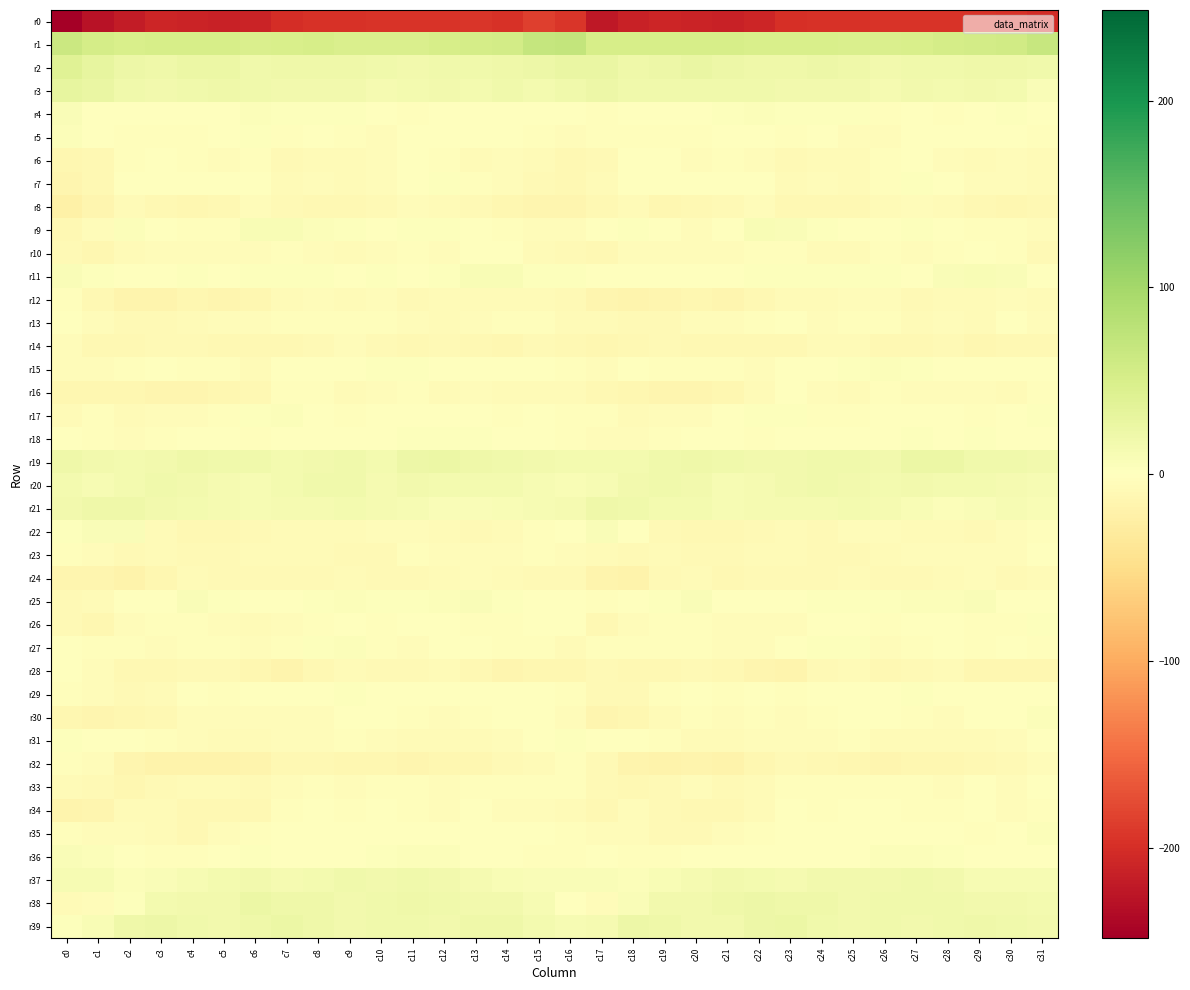

Reading left to right, transcribe all the data shown in this chart.

r0: c0=-248.5	c1=-227.2	c2=-217.7	c3=-208.7	c4=-211.2	c5=-211.9	c6=-211.5	c7=-201.3	c8=-196.4	c9=-197.2	c10=-195.0	c11=-194.2	c12=-194.6	c13=-193.5	c14=-196.6	c15=-184.9	c16=-192.3	c17=-223.0	c18=-212.6	c19=-209.5	c20=-211.6	c21=-212.3	c22=-207.9	c23=-198.5	c24=-196.6	c25=-196.4	c26=-194.4	c27=-194.6	c28=-194.2	c29=-194.3	c30=-196.5	c31=-203.6
r1: c0=62.9	c1=53.1	c2=50.5	c3=51.7	c4=50.6	c5=52.4	c6=48.4	c7=49.3	c8=50.5	c9=47.7	c10=47.0	c11=48.0	c12=52.3	c13=54.0	c14=56.3	c15=68.0	c16=70.6	c17=52.1	c18=51.6	c19=51.0	c20=51.5	c21=51.1	c22=48.6	c23=50.1	c24=49.8	c25=47.3	c26=46.9	c27=49.6	c28=52.7	c29=55.0	c30=57.6	c31=66.1
r2: c0=39.8	c1=30.4	c2=22.2	c3=20.7	c4=25.1	c5=24.5	c6=19.0	c7=20.5	c8=20.9	c9=20.3	c10=18.3	c11=17.0	c12=19.2	c13=18.4	c14=20.8	c15=23.1	c16=26.4	c17=26.8	c18=20.9	c19=22.2	c20=26.1	c21=21.6	c22=20.1	c23=20.2	c24=21.5	c25=19.4	c26=17.4	c27=17.8	c28=18.9	c29=19.4	c30=20.2	c31=19.3
r3: c0=29.7	c1=26.6	c2=18.8	c3=17.3	c4=18.7	c5=19.5	c6=18.2	c7=17.2	c8=16.9	c9=16.4	c10=13.2	c11=14.6	c12=16.8	c13=14.9	c14=17.6	c15=13.8	c16=18.7	c17=21.6	c18=18.3	c19=17.5	c20=19.3	c21=18.7	c22=18.0	c23=17.0	c24=17.1	c25=15.6	c26=12.1	c27=17.0	c28=14.8	c29=16.9	c30=15.0	c31=6.2
r4: c0=6.0	c1=0.6	c2=-1.9	c3=-1.3	c4=-0.9	c5=1.2	c6=4.5	c7=3.7	c8=2.2	c9=2.8	c10=-1.7	c11=-2.3	c12=-1.9	c13=-1.4	c14=1.8	c15=1.6	c16=-0.4	c17=-2.4	c18=-1.6	c19=-1.0	c20=-0.4	c21=2.0	c22=4.5	c23=3.3	c24=2.4	c25=2.0	c26=-3.4	c27=-1.6	c28=-2.1	c29=-0.3	c30=2.6	c31=-1.1
r5: c0=4.4	c1=-0.8	c2=-3.2	c3=-2.8	c4=-2.4	c5=-1.1	c6=2.0	c7=-3.9	c8=-1.5	c9=-3.6	c10=-4.8	c11=-1.5	c12=1.2	c13=-1.0	c14=-1.7	c15=-2.2	c16=-4.8	c17=-3.3	c18=-3.5	c19=-2.1	c20=-2.9	c21=0.7	c22=-0.7	c23=-3.0	c24=-1.7	c25=-4.3	c26=-4.4	c27=0.1	c28=1.0	c29=-1.9	c30=-1.3	c31=-3.6
r6: c0=-12.1	c1=-10.2	c2=-2.3	c3=-0.8	c4=-3.8	c5=-5.1	c6=-2.4	c7=-8.4	c8=-6.2	c9=-7.4	c10=-4.2	c11=-1.1	c12=-3.8	c13=-7.1	c14=-5.5	c15=-7.2	c16=-10.5	c17=-7.8	c18=-1.2	c19=-1.5	c20=-5.4	c21=-3.6	c22=-5.0	c23=-8.0	c24=-6.0	c25=-6.9	c26=-2.5	c27=-1.6	c28=-5.1	c29=-7.2	c30=-4.8	c31=-6.4
r7: c0=-14.3	c1=-10.8	c2=-1.1	c3=-1.5	c4=-1.6	c5=1.4	c6=0.4	c7=-6.2	c8=-5.6	c9=-5.9	c10=-3.9	c11=1.5	c12=2.1	c13=-3.2	c14=-4.1	c15=-8.3	c16=-10.5	c17=-6.8	c18=-1.1	c19=-1.9	c20=-0.4	c21=1.2	c22=-1.8	c23=-7.3	c24=-4.9	c25=-5.9	c26=-2.1	c27=3.3	c28=-0.1	c29=-4.0	c30=-4.5	c31=-6.9
r8: c0=-22.0	c1=-14.6	c2=-6.2	c3=-10.8	c4=-12.2	c5=-10.0	c6=-5.8	c7=-8.2	c8=-11.3	c9=-11.2	c10=-8.8	c11=-5.5	c12=-6.4	c13=-9.2	c14=-12.7	c15=-13.9	c16=-14.7	c17=-10.3	c18=-7.7	c19=-12.1	c20=-11.3	c21=-8.7	c22=-5.5	c23=-10.0	c24=-11.5	c25=-10.8	c26=-7.1	c27=-5.5	c28=-6.9	c29=-11.2	c30=-12.5	c31=-11.4
r9: c0=-11.6	c1=-4.7	c2=4.1	c3=-0.1	c4=-3.7	c5=-2.6	c6=8.0	c7=8.4	c8=4.5	c9=2.3	c10=0.1	c11=2.4	c12=2.9	c13=-0.7	c14=-2.5	c15=-4.2	c16=-5.2	c17=-0.8	c18=3.2	c19=-1.5	c20=-4.6	c21=1.1	c22=9.6	c23=7.0	c24=3.1	c25=1.5	c26=0.6	c27=3.0	c28=1.9	c29=-2.2	c30=-2.5	c31=-4.0
r10: c0=-8.5	c1=-12.1	c2=-6.3	c3=-4.9	c4=-5.4	c5=-5.7	c6=-4.2	c7=-3.0	c8=-4.1	c9=-7.7	c10=-4.2	c11=-3.7	c12=-4.4	c13=-1.5	c14=-1.3	c15=-6.3	c16=-8.2	c17=-11.5	c18=-4.6	c19=-5.4	c20=-5.5	c21=-5.3	c22=-3.8	c23=-2.6	c24=-6.1	c25=-6.6	c26=-3.2	c27=-4.7	c28=-3.4	c29=-0.8	c30=-3.0	c31=-8.7
r11: c0=6.9	c1=3.0	c2=0.7	c3=-0.4	c4=2.2	c5=-0.1	c6=3.3	c7=3.0	c8=2.8	c9=1.8	c10=3.6	c11=0.7	c12=3.7	c13=8.1	c14=8.1	c15=3.6	c16=2.6	c17=1.7	c18=-0.5	c19=0.9	c20=1.3	c21=0.8	c22=3.8	c23=2.9	c24=2.3	c25=2.7	c26=3.1	c27=0.2	c28=6.1	c29=8.7	c30=6.5	c31=1.5
r12: c0=-2.1	c1=-10.5	c2=-16.0	c3=-16.2	c4=-11.8	c5=-14.0	c6=-13.5	c7=-7.6	c8=-5.8	c9=-5.9	c10=-4.2	c11=-8.2	c12=-7.2	c13=-7.0	c14=-6.0	c15=-7.7	c16=-8.2	c17=-13.6	c18=-16.8	c19=-14.4	c20=-11.9	c21=-14.8	c22=-11.0	c23=-6.1	c24=-6.5	c25=-4.7	c26=-5.1	c27=-8.8	c28=-6.5	c29=-7.1	c30=-5.4	c31=-7.1
r13: c0=1.0	c1=-4.3	c2=-8.1	c3=-9.7	c4=-7.0	c5=-4.7	c6=-5.0	c7=-2.0	c8=-3.1	c9=-3.2	c10=-2.1	c11=-5.0	c12=-6.1	c13=-5.4	c14=-3.7	c15=-2.9	c16=-6.4	c17=-6.9	c18=-9.0	c19=-9.0	c20=-5.6	c21=-5.1	c22=-3.7	c23=-1.7	c24=-4.0	c25=-2.7	c26=-2.3	c27=-6.4	c28=-5.1	c29=-6.2	c30=-1.3	c31=-5.1
r14: c0=-5.7	c1=-10.4	c2=-11.5	c3=-8.4	c4=-8.9	c5=-10.1	c6=-11.2	c7=-11.3	c8=-8.1	c9=-5.6	c10=-9.0	c11=-10.8	c12=-8.9	c13=-10.8	c14=-11.9	c15=-9.7	c16=-10.3	c17=-12.0	c18=-10.2	c19=-7.9	c20=-9.7	c21=-10.5	c22=-11.1	c23=-11.0	c24=-6.4	c25=-6.7	c26=-9.9	c27=-10.6	c28=-8.4	c29=-12.5	c30=-10.0	c31=-10.9
r15: c0=-4.1	c1=-5.0	c2=-2.3	c3=-1.0	c4=-2.6	c5=-2.4	c6=-5.9	c7=-1.8	c8=0.5	c9=1.6	c10=3.8	c11=3.5	c12=1.2	c13=0.7	c14=1.2	c15=-0.1	c16=-2.1	c17=-4.9	c18=-0.3	c19=-2.0	c20=-2.4	c21=-3.6	c22=-5.1	c23=-1.0	c24=1.5	c25=2.0	c26=4.6	c27=2.1	c28=1.4	c29=0.5	c30=1.6	c31=-0.5
r16: c0=-13.3	c1=-12.3	c2=-12.1	c3=-14.2	c4=-14.9	c5=-12.0	c6=-10.8	c7=-2.3	c8=-3.7	c9=-7.5	c10=-5.2	c11=-3.8	c12=-6.2	c13=-5.2	c14=-6.6	c15=-5.9	c16=-6.7	c17=-11.4	c18=-12.5	c19=-14.9	c20=-13.8	c21=-12.1	c22=-7.6	c23=-1.9	c24=-5.1	c25=-7.4	c26=-3.6	c27=-4.9	c28=-5.7	c29=-5.4	c30=-6.4	c31=-2.7
r17: c0=-6.5	c1=-3.1	c2=-7.1	c3=-5.2	c4=-4.9	c5=-2.9	c6=2.1	c7=4.0	c8=-1.8	c9=-3.4	c10=-0.8	c11=1.5	c12=-0.4	c13=-1.9	c14=-2.4	c15=-1.4	c16=-2.0	c17=-3.8	c18=-6.7	c19=-4.8	c20=-4.9	c21=-1.2	c22=3.6	c23=2.2	c24=-3.2	c25=-2.8	c26=1.1	c27=1.0	c28=-1.0	c29=-2.3	c30=-1.7	c31=2.4
r18: c0=-1.3	c1=-3.0	c2=-5.6	c3=-3.2	c4=-1.5	c5=-0.1	c6=-3.1	c7=-1.6	c8=-1.4	c9=-1.1	c10=-0.8	c11=1.9	c12=2.0	c13=2.0	c14=1.6	c15=-0.8	c16=-2.1	c17=-4.8	c18=-4.4	c19=-2.7	c20=-0.8	c21=-1.1	c22=-3.2	c23=-0.8	c24=-1.6	c25=-1.1	c26=0.3	c27=2.6	c28=1.7	c29=2.1	c30=1.3	c31=0.9
r19: c0=20.3	c1=16.3	c2=14.0	c3=16.6	c4=19.6	c5=18.6	c6=17.6	c7=15.5	c8=16.7	c9=18.8	c10=15.5	c11=22.1	c12=24.9	c13=20.6	c14=17.5	c15=16.3	c16=14.5	c17=14.5	c18=14.1	c19=18.2	c20=19.9	c21=17.7	c22=16.9	c23=15.5	c24=17.8	c25=17.6	c26=17.0	c27=24.3	c28=23.7	c29=18.7	c30=17.7	c31=15.8
r20: c0=15.1	c1=10.7	c2=13.7	c3=18.0	c4=17.2	c5=12.3	c6=10.8	c7=14.8	c8=18.0	c9=18.4	c10=12.8	c11=17.2	c12=15.2	c13=14.6	c14=14.1	c15=11.3	c16=9.0	c17=10.5	c18=15.6	c19=18.1	c20=16.2	c21=10.3	c22=12.3	c23=16.0	c24=19.2	c25=15.6	c26=13.9	c27=17.3	c28=14.4	c29=14.5	c30=13.2	c31=10.2
r21: c0=15.7	c1=19.8	c2=20.5	c3=16.5	c4=14.5	c5=11.9	c6=11.0	c7=13.1	c8=13.0	c9=13.9	c10=13.5	c11=9.9	c12=6.1	c13=6.7	c14=9.1	c15=11.4	c16=12.6	c17=20.2	c18=18.9	c19=15.3	c20=14.0	c21=10.7	c22=12.0	c23=12.7	c24=13.5	c25=13.9	c26=12.5	c27=8.1	c28=5.5	c29=7.4	c30=9.8	c31=9.3
r22: c0=2.0	c1=6.9	c2=6.1	c3=-6.0	c4=-10.7	c5=-10.1	c6=-9.6	c7=-6.2	c8=-7.0	c9=-6.8	c10=-4.6	c11=-5.5	c12=-6.2	c13=-8.7	c14=-6.9	c15=-2.6	c16=0.2	c17=7.4	c18=1.9	c19=-9.5	c20=-10.3	c21=-10.2	c22=-8.5	c23=-5.9	c24=-8.0	c25=-5.4	c26=-4.7	c27=-6.2	c28=-7.0	c29=-8.7	c30=-5.8	c31=-3.4
r23: c0=-3.4	c1=-4.0	c2=-8.1	c3=-7.6	c4=-8.6	c5=-8.8	c6=-7.5	c7=-6.1	c8=-7.7	c9=-9.1	c10=-7.8	c11=-3.8	c12=-4.4	c13=-5.6	c14=-5.0	c15=-2.7	c16=-4.3	c17=-6.1	c18=-8.6	c19=-7.3	c20=-9.5	c21=-8.7	c22=-6.3	c23=-6.5	c24=-8.7	c25=-8.8	c26=-6.3	c27=-3.9	c28=-4.8	c29=-5.7	c30=-4.1	c31=-1.7
r24: c0=-14.8	c1=-15.0	c2=-17.9	c3=-13.0	c4=-6.6	c5=-8.9	c6=-9.2	c7=-8.7	c8=-8.9	c9=-6.2	c10=-8.2	c11=-8.3	c12=-7.3	c13=-4.1	c14=-7.0	c15=-8.2	c16=-8.3	c17=-15.7	c18=-17.9	c19=-9.5	c20=-7.1	c21=-10.0	c22=-8.1	c23=-9.3	c24=-7.9	c25=-6.5	c26=-8.5	c27=-8.5	c28=-6.0	c29=-4.0	c30=-8.6	c31=-6.6
r25: c0=-9.7	c1=-6.3	c2=0.8	c3=1.5	c4=6.2	c5=2.2	c6=-0.9	c7=0.6	c8=2.3	c9=4.3	c10=2.7	c11=3.7	c12=5.5	c13=6.6	c14=2.3	c15=1.6	c16=1.5	c17=-2.7	c18=0.5	c19=3.4	c20=6.1	c21=-0.6	c22=0.2	c23=0.8	c24=3.6	c25=3.6	c26=2.9	c27=4.5	c28=5.8	c29=6.2	c30=-0.0	c31=1.0
r26: c0=-9.1	c1=-11.7	c2=-5.2	c3=-3.5	c4=-2.8	c5=-4.0	c6=-5.9	c7=-4.6	c8=-2.8	c9=-0.7	c10=-2.1	c11=-1.4	c12=-1.4	c13=-2.0	c14=-2.8	c15=1.6	c16=0.4	c17=-9.8	c18=-4.2	c19=-3.4	c20=-2.6	c21=-5.4	c22=-5.4	c23=-4.1	c24=-1.8	c25=-0.9	c26=-2.2	c27=-1.1	c28=-1.8	c29=-2.4	c30=-2.0	c31=3.5
r27: c0=1.2	c1=-2.8	c2=-2.3	c3=-3.9	c4=-3.3	c5=-3.2	c6=-5.2	c7=-3.0	c8=2.8	c9=3.9	c10=-2.2	c11=-4.8	c12=-1.4	c13=-0.9	c14=-2.5	c15=-2.2	c16=-5.8	c17=-3.5	c18=-3.2	c19=-3.8	c20=-3.0	c21=-4.1	c22=-5.6	c23=-0.4	c24=3.8	c25=2.7	c26=-4.8	c27=-3.5	c28=-0.6	c29=-2.3	c30=-1.7	c31=-2.3
r28: c0=1.3	c1=-5.1	c2=-9.8	c3=-11.2	c4=-8.8	c5=-9.4	c6=-13.1	c7=-16.6	c8=-11.6	c9=-7.3	c10=-9.6	c11=-9.4	c12=-7.4	c13=-10.6	c14=-14.0	c15=-12.2	c16=-11.7	c17=-8.6	c18=-10.5	c19=-10.5	c20=-8.7	c21=-10.7	c22=-14.8	c23=-16.1	c24=-8.7	c25=-7.8	c26=-10.5	c27=-8.4	c28=-7.6	c29=-13.1	c30=-13.2	c31=-12.9
r29: c0=-2.1	c1=-5.0	c2=-9.6	c3=-5.9	c4=-1.2	c5=-2.6	c6=0.6	c7=-1.9	c8=-1.4	c9=2.1	c10=-0.9	c11=0.8	c12=1.7	c13=-0.4	c14=-1.6	c15=-0.9	c16=-3.0	c17=-7.9	c18=-8.7	c19=-3.6	c20=-1.6	c21=-2.1	c22=0.9	c23=-3.5	c24=0.8	c25=0.9	c26=-1.1	c27=2.0	c28=1.3	c29=-1.3	c30=-1.3	c31=0.2
r30: c0=-13.3	c1=-15.0	c2=-13.4	c3=-9.9	c4=-4.0	c5=-4.7	c6=-4.4	c7=-4.1	c8=-4.1	c9=1.1	c10=0.1	c11=-2.7	c12=-4.2	c13=-2.9	c14=-0.0	c15=1.6	c16=-4.8	c17=-15.0	c18=-11.9	c19=-7.7	c20=-3.3	c21=-5.5	c22=-3.3	c23=-4.6	c24=-2.8	c25=1.8	c26=-1.5	c27=-2.7	c28=-4.2	c29=-1.8	c30=0.9	c31=4.6
r31: c0=3.5	c1=-0.2	c2=-1.7	c3=-2.4	c4=-4.9	c5=-7.3	c6=-6.4	c7=-4.8	c8=-5.3	c9=-2.3	c10=-5.5	c11=-7.6	c12=-7.2	c13=-6.9	c14=-4.7	c15=0.1	c16=3.1	c17=-1.3	c18=-1.5	c19=-3.2	c20=-6.1	c21=-7.4	c22=-5.0	c23=-5.3	c24=-4.2	c25=-3.1	c26=-6.9	c27=-7.1	c28=-7.3	c29=-6.0	c30=-4.1	c31=-0.1
r32: c0=-2.1	c1=-5.6	c2=-14.2	c3=-17.9	c4=-17.7	c5=-17.8	c6=-16.6	c7=-10.2	c8=-10.1	c9=-12.1	c10=-12.9	c11=-14.4	c12=-12.1	c13=-12.1	c14=-9.4	c15=-6.2	c16=-3.8	c17=-8.6	c18=-15.8	c19=-18.4	c20=-17.3	c21=-18.5	c22=-13.6	c23=-9.2	c24=-11.5	c25=-11.8	c26=-14.3	c27=-13.4	c28=-12.3	c29=-11.0	c30=-8.7	c31=-5.3
r33: c0=-7.7	c1=-8.2	c2=-12.3	c3=-9.7	c4=-6.4	c5=-6.3	c6=-9.2	c7=-4.0	c8=-2.2	c9=-4.3	c10=-2.7	c11=-2.0	c12=-5.5	c13=-2.5	c14=-3.0	c15=-3.7	c16=-3.4	c17=-9.3	c18=-11.3	c19=-8.7	c20=-5.2	c21=-8.3	c22=-7.3	c23=-2.2	c24=-3.4	c25=-3.6	c26=-2.4	c27=-3.1	c28=-5.5	c29=-1.3	c30=-4.0	c31=-1.9
r34: c0=-16.9	c1=-14.9	c2=-7.4	c3=-6.3	c4=-10.7	c5=-10.8	c6=-9.9	c7=-2.2	c8=-1.4	c9=-2.5	c10=-1.3	c11=-2.2	c12=-4.4	c13=-1.4	c14=-4.0	c15=-4.9	c16=-6.2	c17=-11.1	c18=-5.3	c19=-8.1	c20=-11.1	c21=-11.1	c22=-6.9	c23=-0.6	c24=-2.7	c25=-1.9	c26=-1.3	c27=-3.7	c28=-3.2	c29=-1.8	c30=-5.0	c31=-3.8
r35: c0=-3.0	c1=-4.6	c2=-4.3	c3=-6.5	c4=-9.9	c5=-5.8	c6=-3.6	c7=-1.8	c8=-1.2	c9=-0.5	c10=0.8	c11=-0.2	c12=-0.9	c13=-1.8	c14=-1.6	c15=0.9	c16=-2.2	c17=-4.5	c18=-4.2	c19=-8.6	c20=-8.5	c21=-5.1	c22=-2.2	c23=-1.6	c24=-1.5	c25=0.3	c26=0.9	c27=-1.2	c28=-0.4	c29=-3.1	c30=0.9	c31=4.0
r36: c0=7.3	c1=4.6	c2=-1.8	c3=-2.7	c4=-2.2	c5=0.6	c6=2.4	c7=0.0	c8=0.1	c9=1.5	c10=3.8	c11=5.7	c12=4.0	c13=0.5	c14=-1.7	c15=-2.1	c16=-1.9	c17=1.3	c18=-2.5	c19=-2.7	c20=-1.3	c21=1.7	c22=1.5	c23=-0.2	c24=0.6	c25=1.8	c26=5.3	c27=4.8	c28=3.4	c29=-1.6	c30=-0.4	c31=1.5
r37: c0=10.3	c1=10.3	c2=5.3	c3=7.0	c4=11.2	c5=14.6	c6=16.9	c7=12.9	c8=15.3	c9=17.5	c10=17.1	c11=18.1	c12=17.3	c13=12.4	c14=9.4	c15=7.0	c16=6.1	c17=7.0	c18=5.4	c19=8.8	c20=12.1	c21=16.1	c22=14.9	c23=13.3	c24=16.7	c25=17.1	c26=17.5	c27=17.7	c28=16.3	c29=10.5	c30=10.0	c31=10.0
r38: c0=-6.6	c1=-5.5	c2=3.2	c3=13.9	c4=16.4	c5=17.3	c6=23.4	c7=19.7	c8=20.1	c9=17.2	c10=18.1	c11=20.0	c12=18.5	c13=16.2	c14=16.4	c15=10.1	c16=1.7	c17=-4.3	c18=7.7	c19=16.2	c20=15.6	c21=20.2	c22=21.9	c23=19.5	c24=19.7	c25=16.5	c26=19.2	c27=19.3	c28=18.0	c29=16.2	c30=16.6	c31=15.1
r39: c0=3.2	c1=9.3	c2=21.0	c3=21.7	c4=18.4	c5=16.2	c6=20.4	c7=23.6	c8=21.3	c9=17.0	c10=18.4	c11=18.0	c12=17.5	c13=20.1	c14=19.7	c15=14.5	c16=10.0	c17=13.4	c18=22.3	c19=20.6	c20=17.4	c21=17.0	c22=21.6	c23=23.5	c24=19.4	c25=16.7	c26=19.0	c27=17.0	c28=18.9	c29=20.2	c30=19.1	c31=15.7